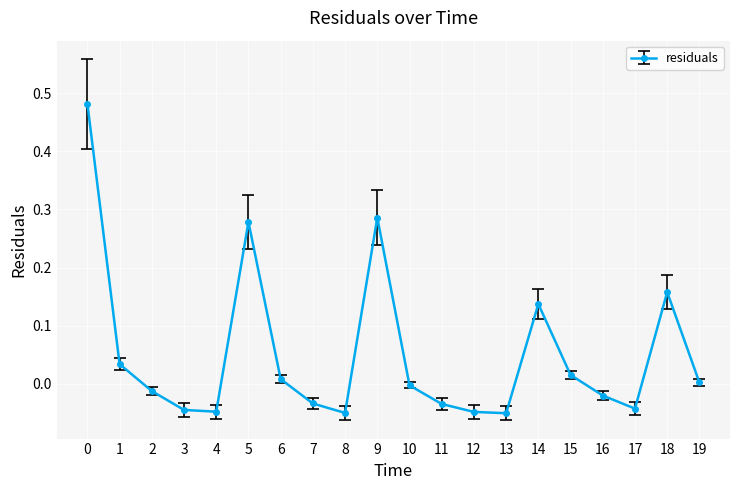

Where is the first local maximum?

5